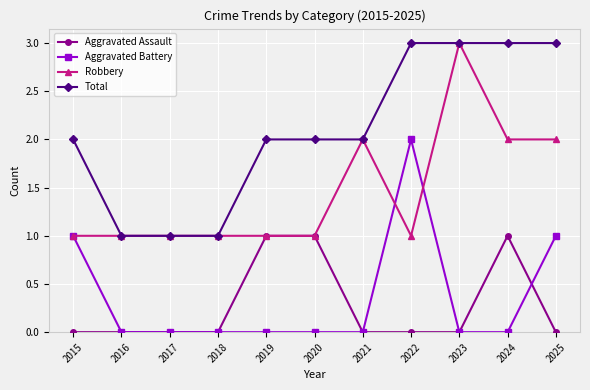

Rank the series at 2022 from lowest to highest value.

Aggravated Assault, Robbery, Aggravated Battery, Total